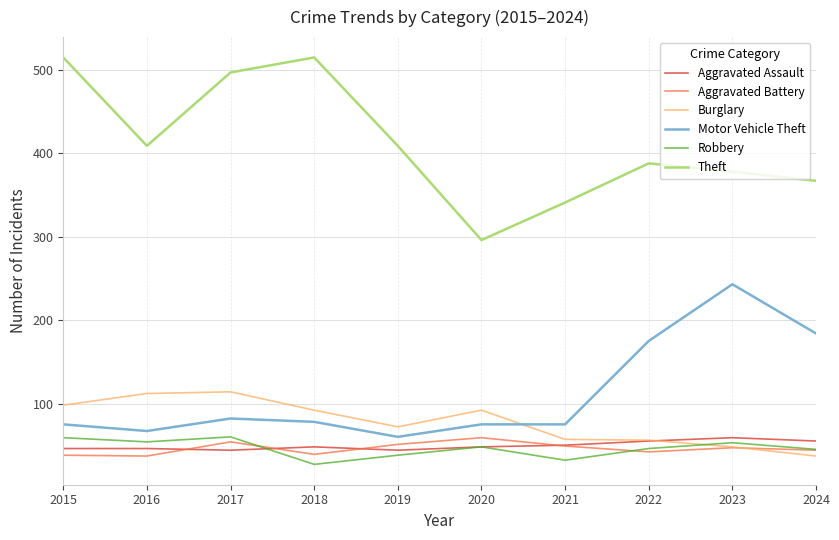

True or false: Theft has a value of 177 at 2019.

False